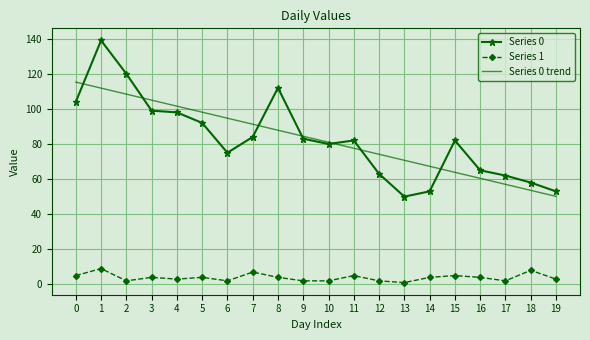

After their last crossing, which series has the higher values: Series 0 trend or Series 0?

Series 0